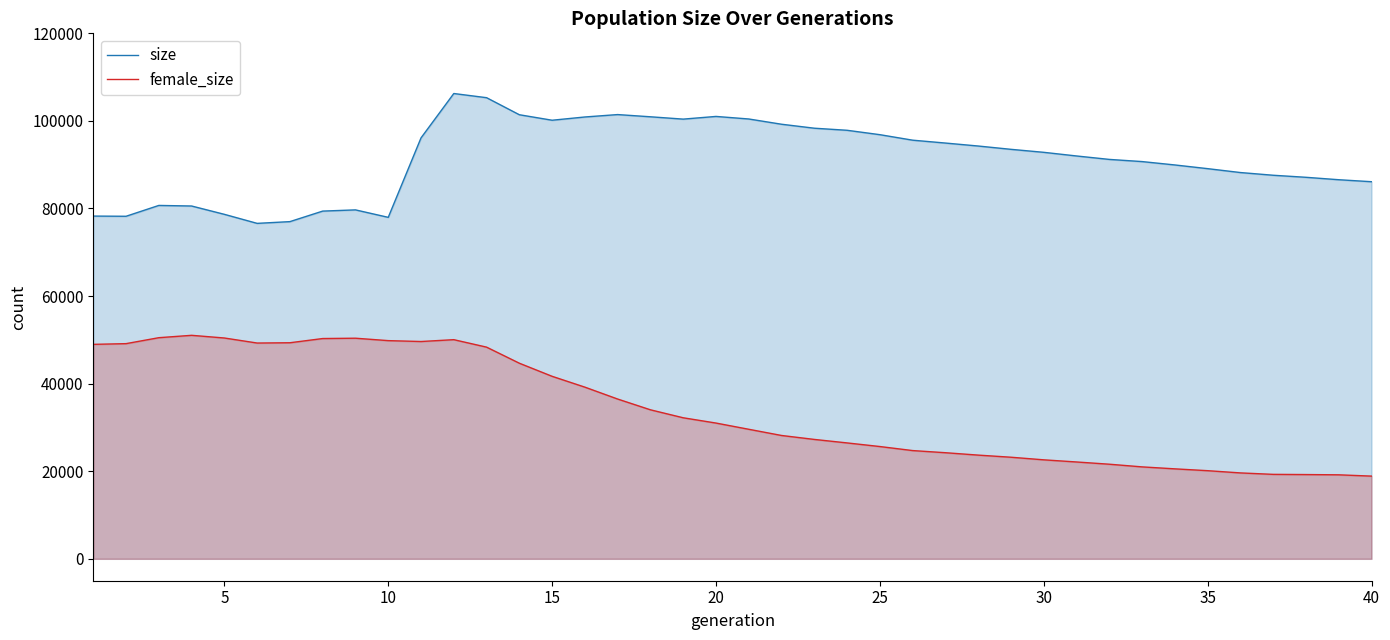

What is the maximum value for size?

106257